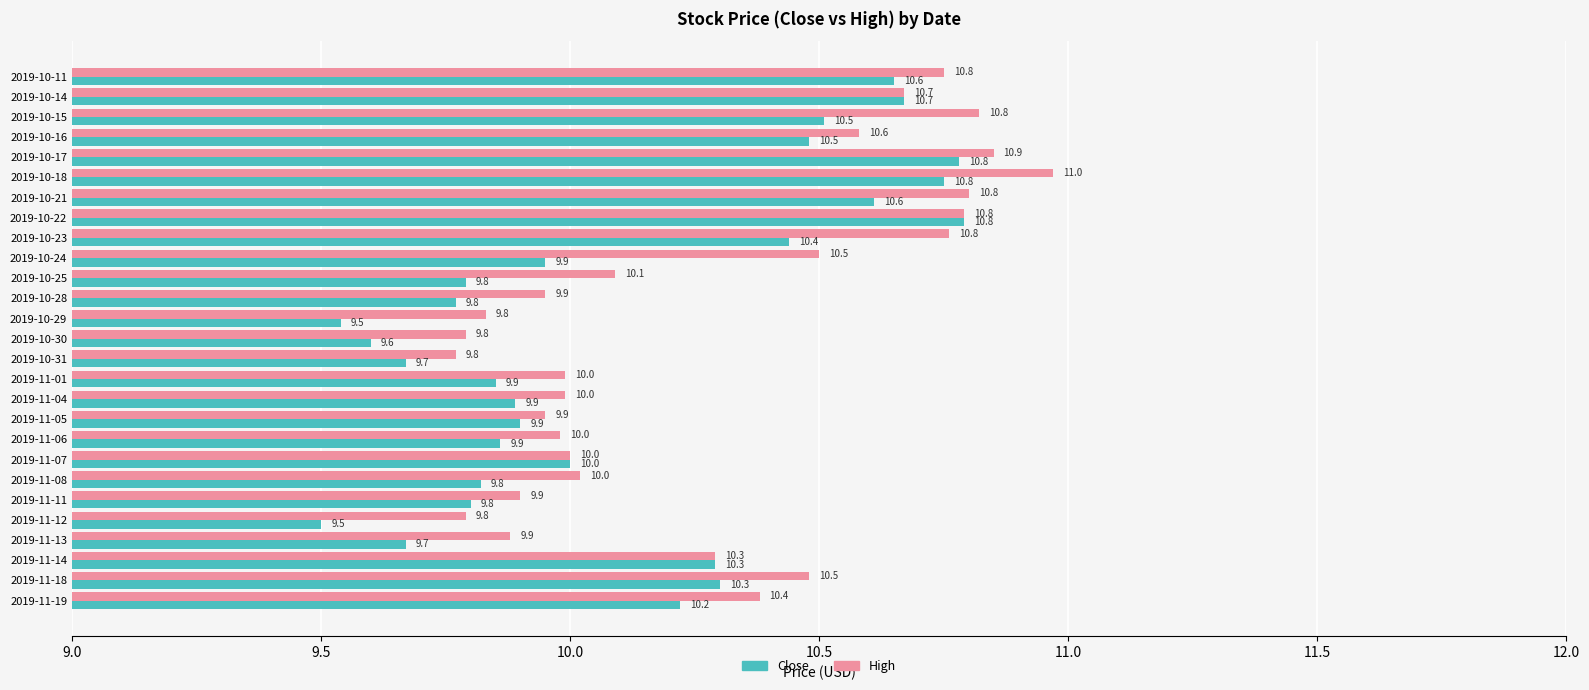

Is the value of Close at 2019-11-11 greater than the value of High at 2019-11-13?

No